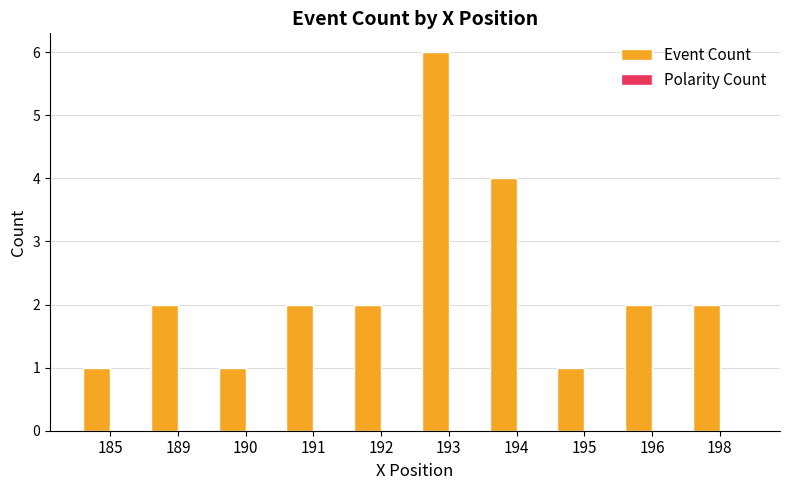

Count the number of categories in the chart.

10